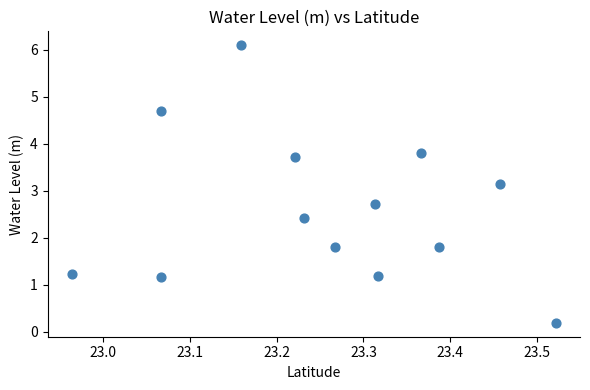

What is the range of X values (max minus min)?

0.6